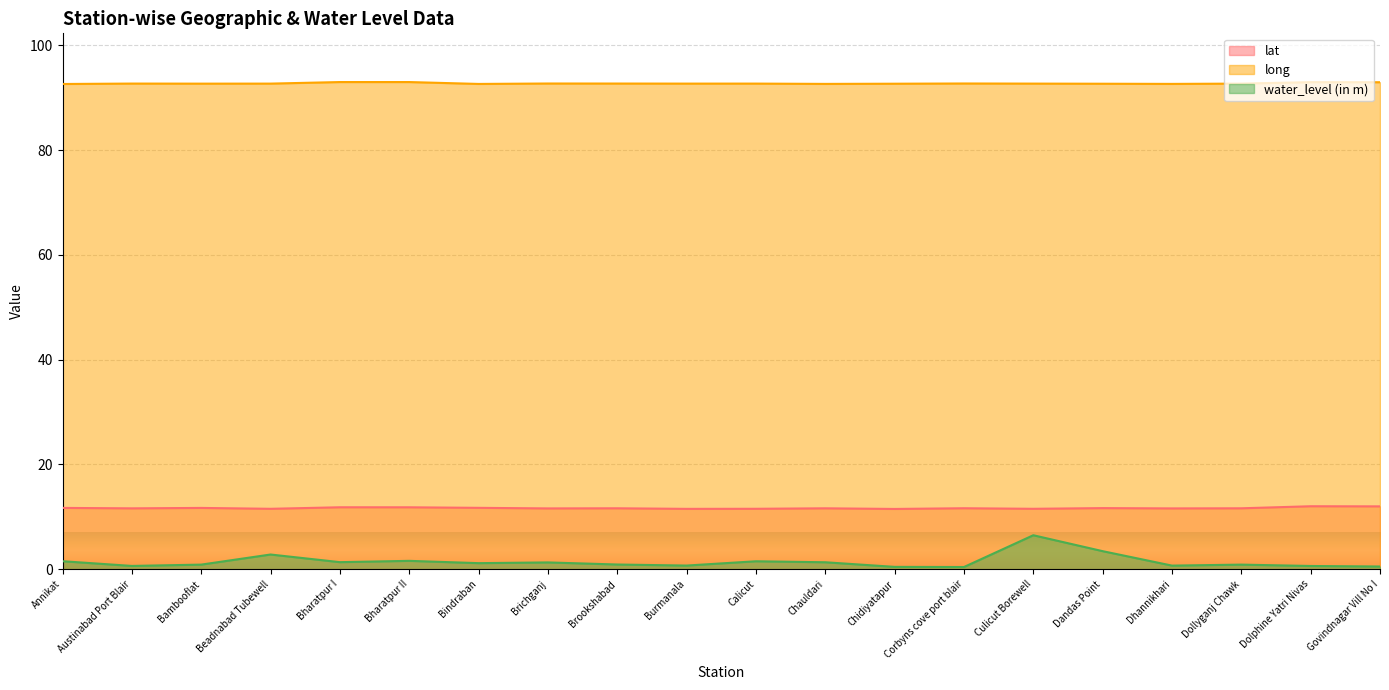

Where is the first local minimum for lat?

Austinabad Port Blair